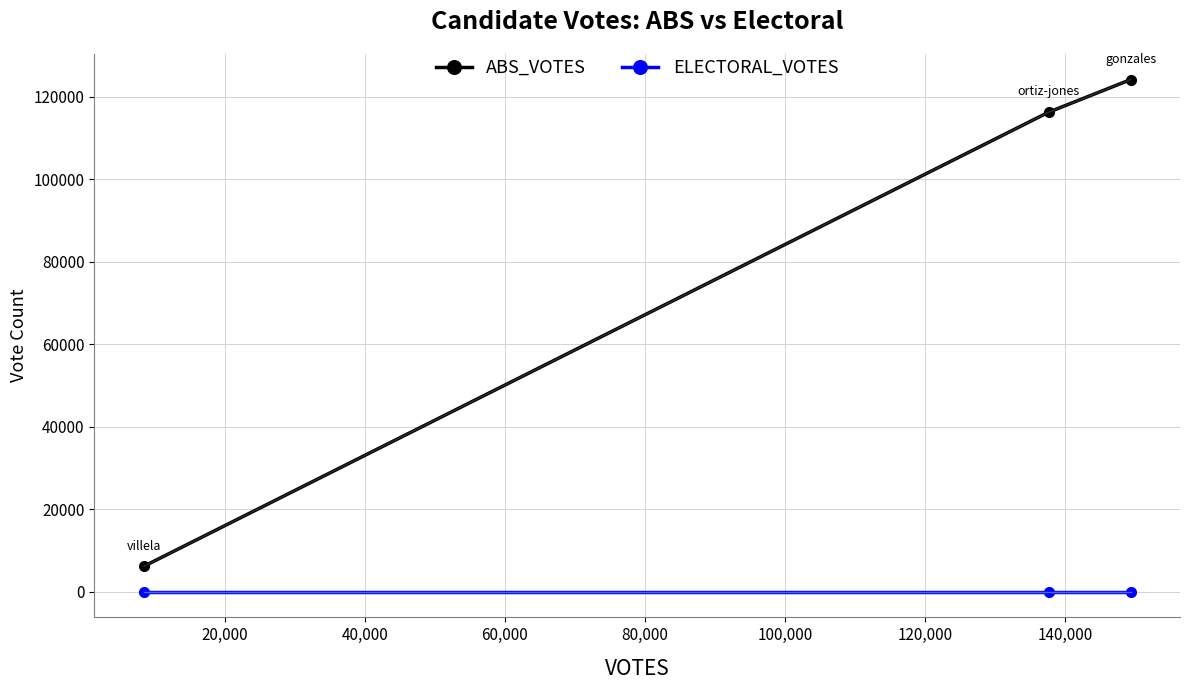

Rank the series by their maximum value, from highest to lowest.

ABS_VOTES, ELECTORAL_VOTES